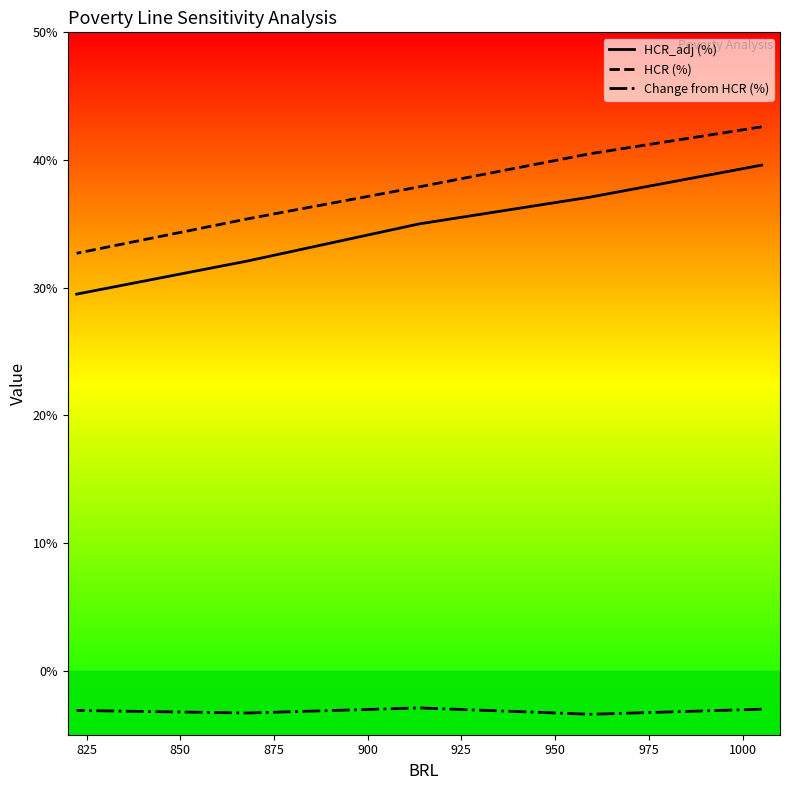

Does the chart have visible grid lines?

No